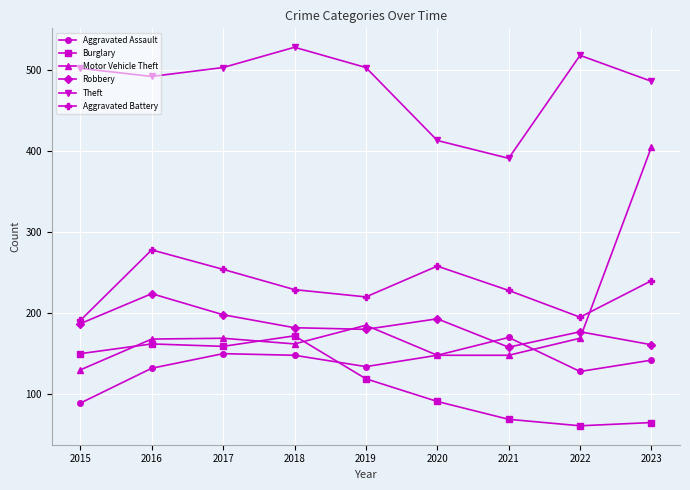

What is the approximate value of Aggravated Assault at 2018?

148